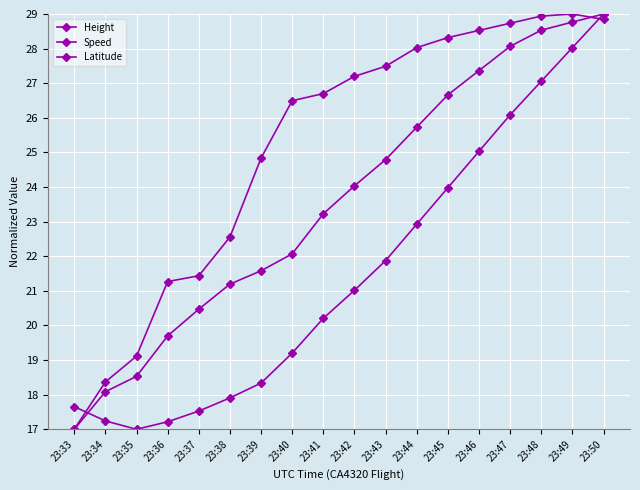

How many lines are shown in the chart?

3